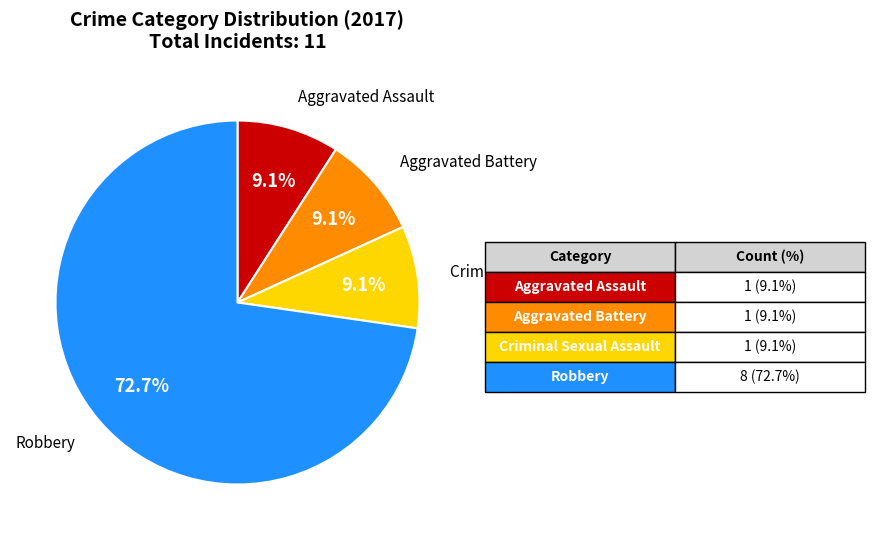

Is there a majority slice in this chart?

Yes